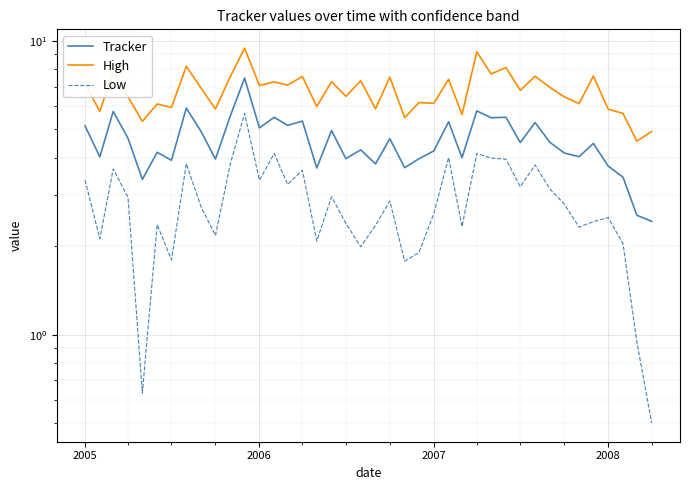

Is it true that Low equals 0.3 at 38?

False